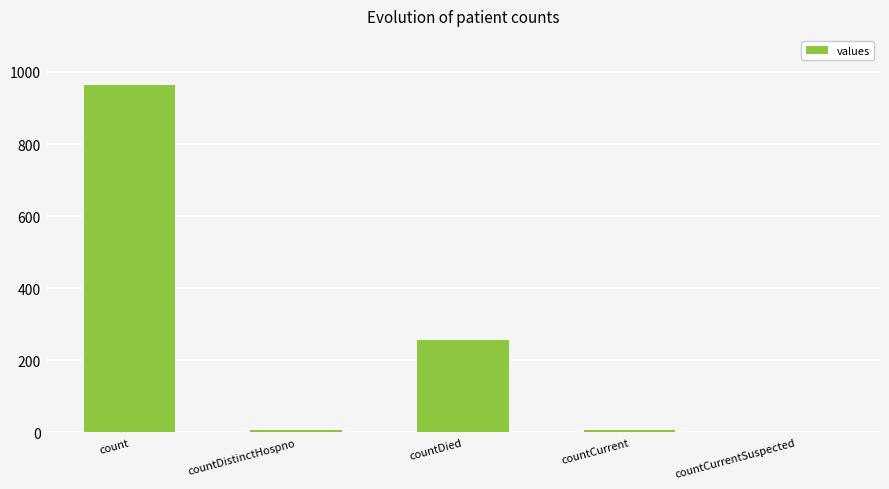

What is the change in value from countDied to countCurrentSuspected?

-256